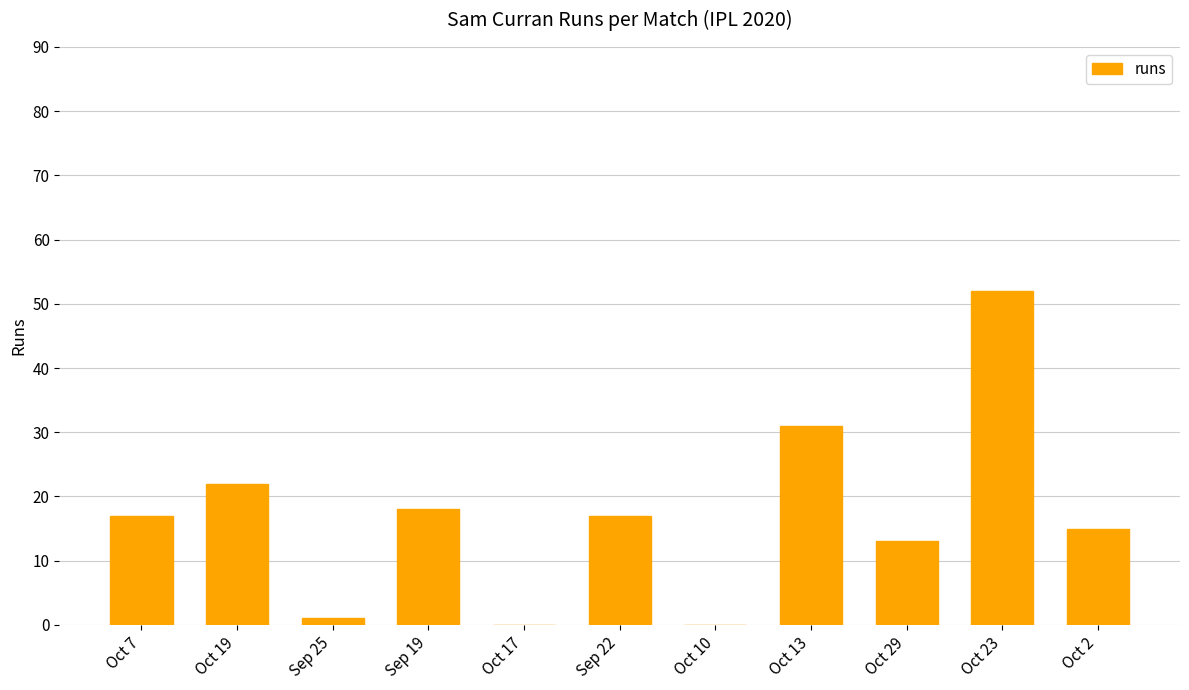

What is the ratio of the value at Oct 13 to the value at Oct 7?

1.8